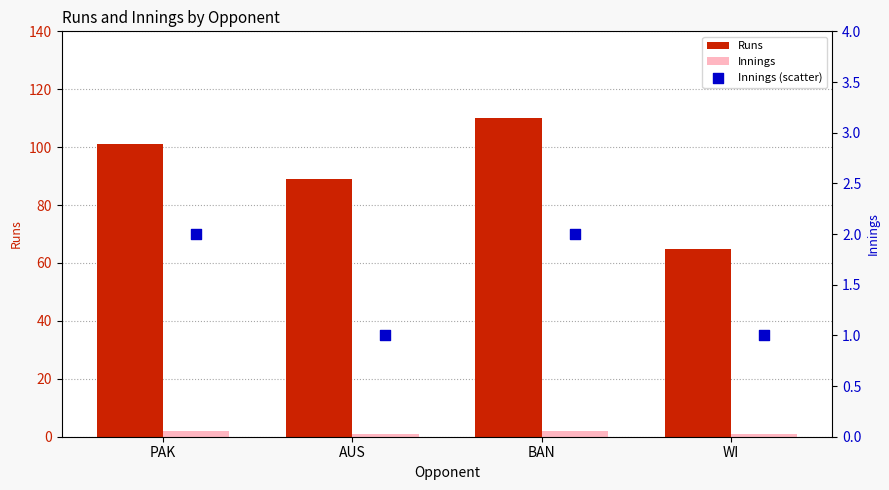

At which category is the sum across all series the highest?

BAN